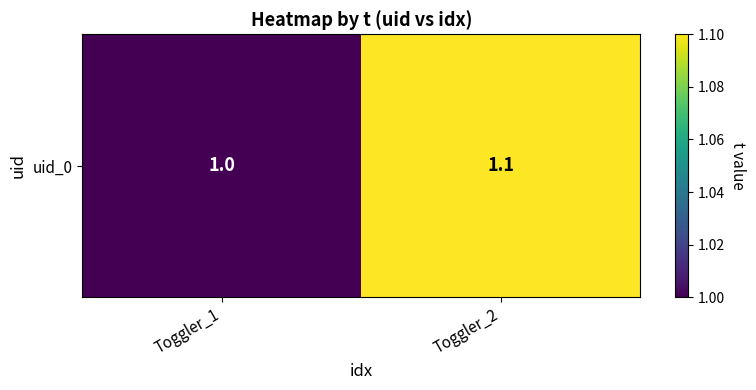

What is the ratio of the value at Toggler_2 to the value at Toggler_1?

1.1